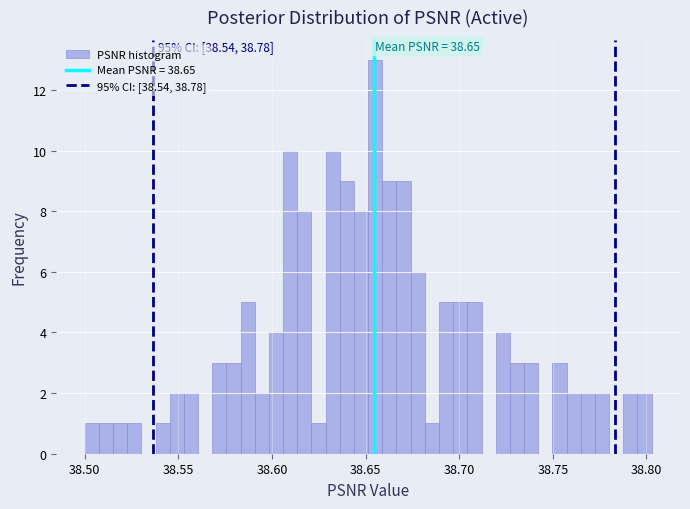

Read against the x-axis, roughly where is the centre of the tallest bar?

38.655